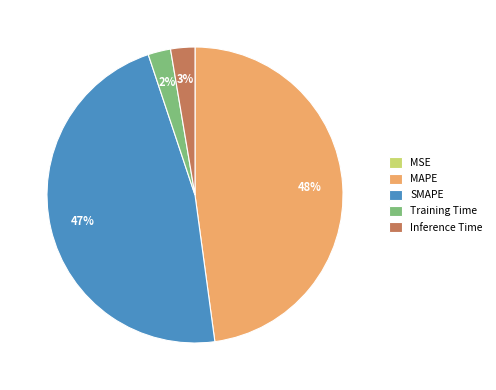

The MAPE slice represents 48% of the pie. True or false?

True